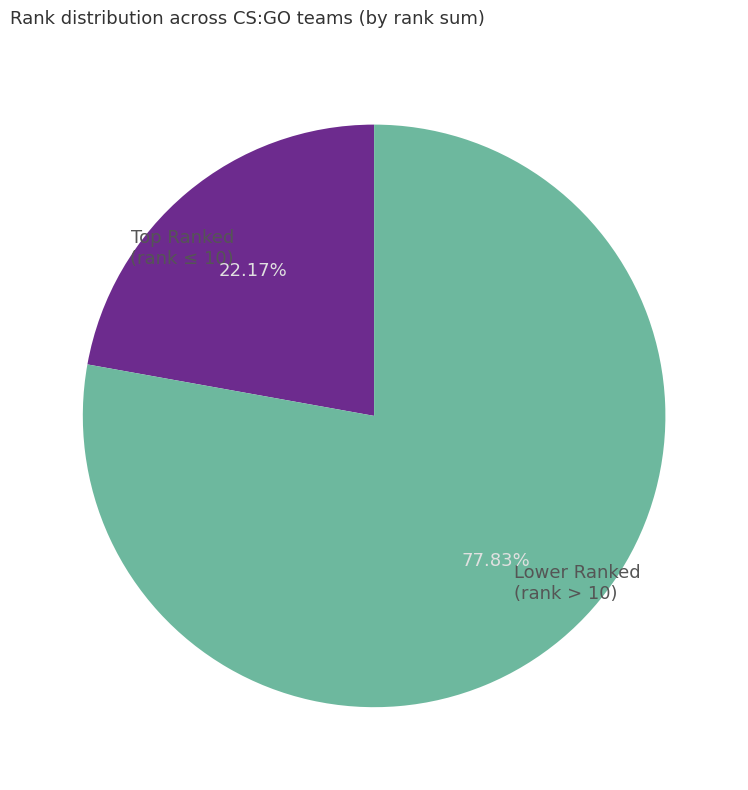

Is there any slice that represents more than half of the pie?

Yes